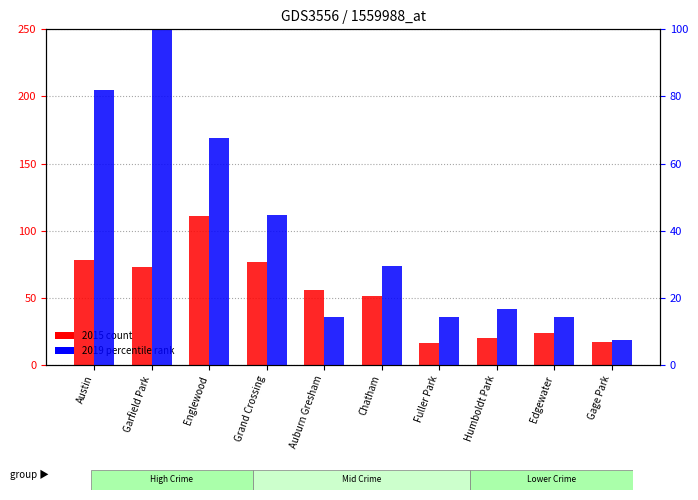

What is the difference between the maximum and minimum values in the 2019 percentile series?

92.6